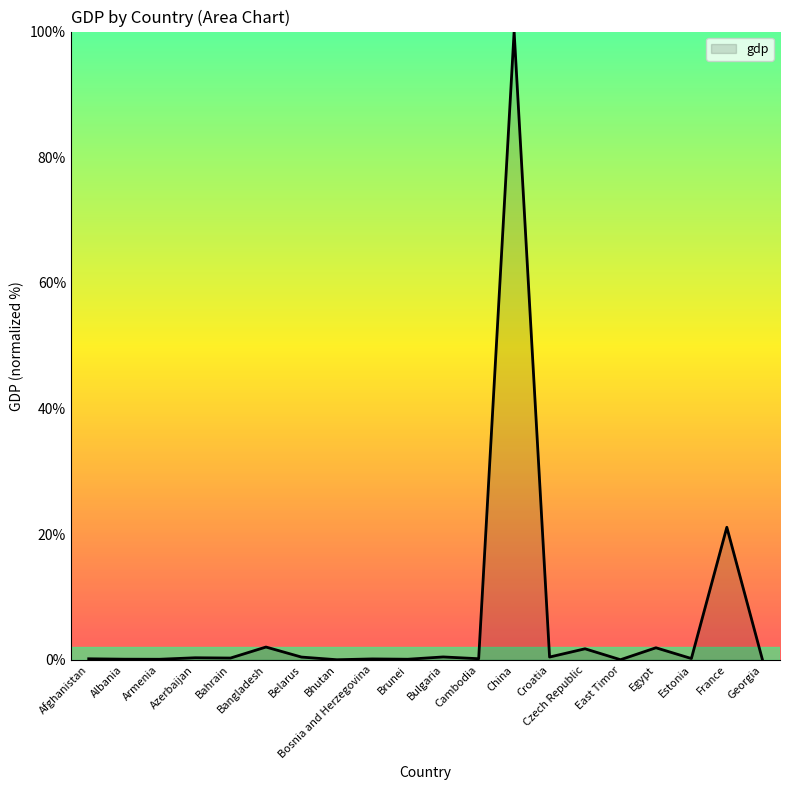

What is the difference between the maximum and minimum values?

100.0